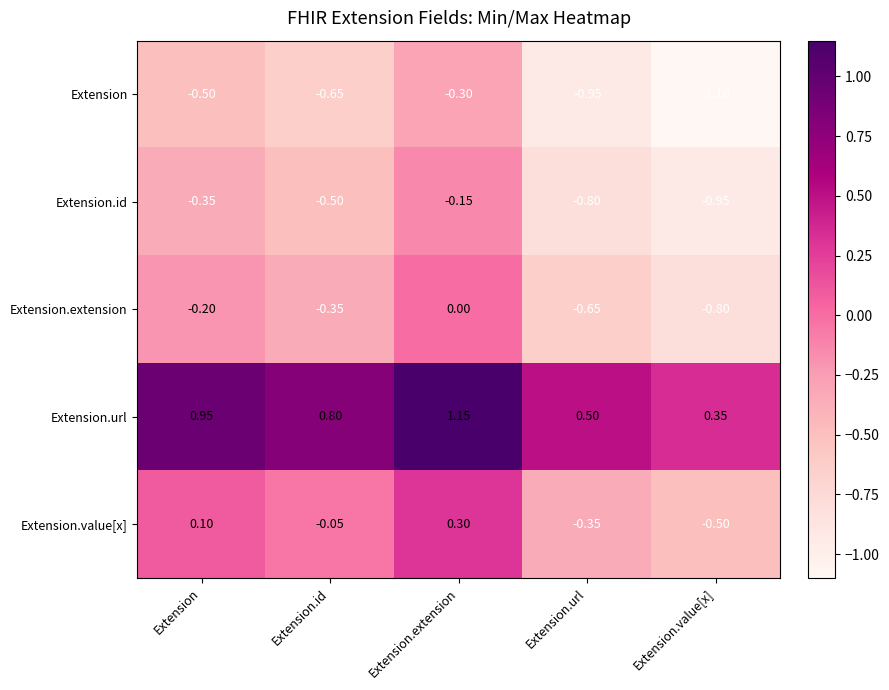

At which category is the sum across all series the highest?

Extension.extension